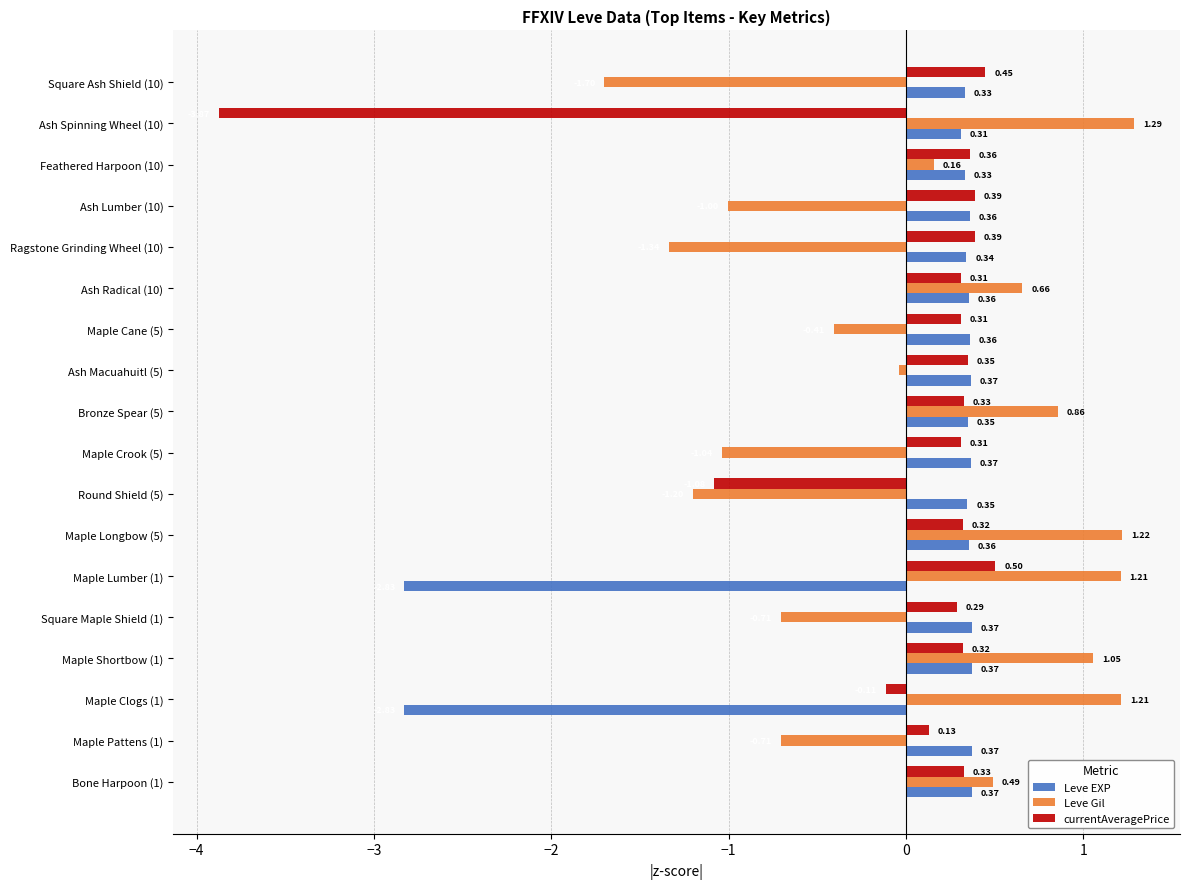

What is the difference between the Leve Gil values at Feathered Harpoon (10) and Ash Radical (10)?

0.5